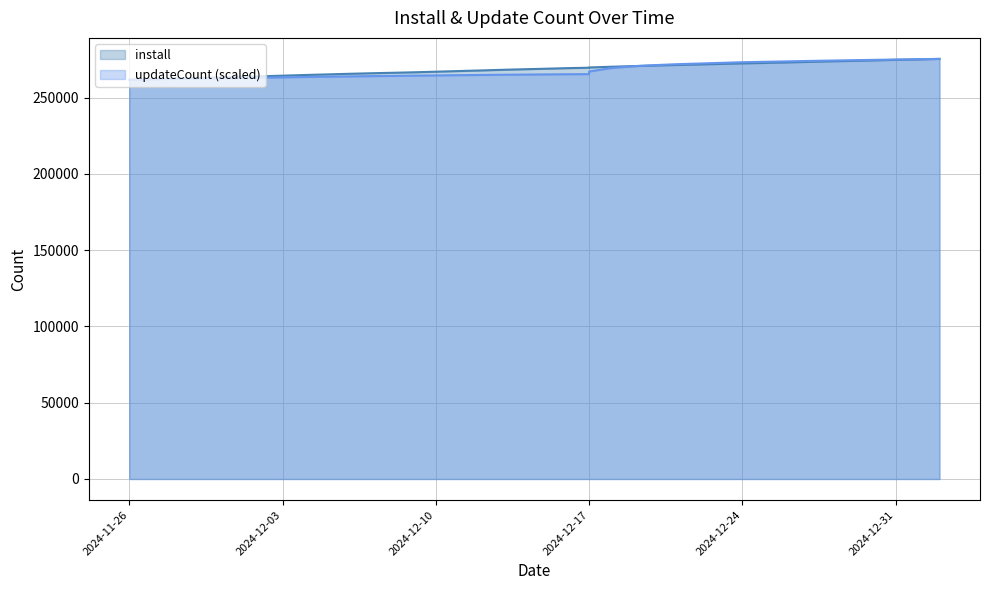

What is the difference between the maximum and second lowest values in the updateCount series?

13650.7